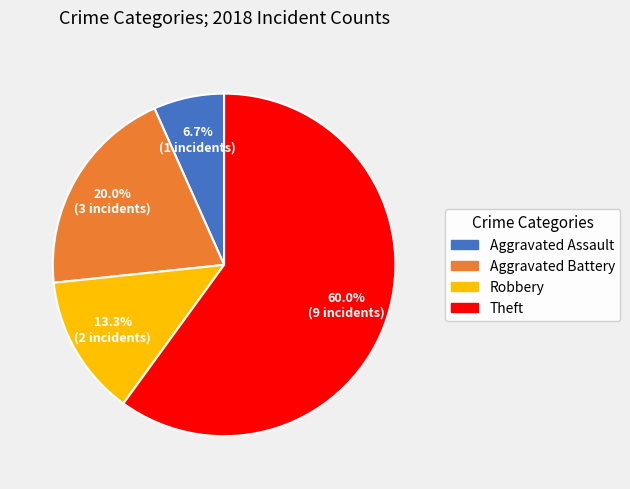

Does any single category account for the majority?

Yes